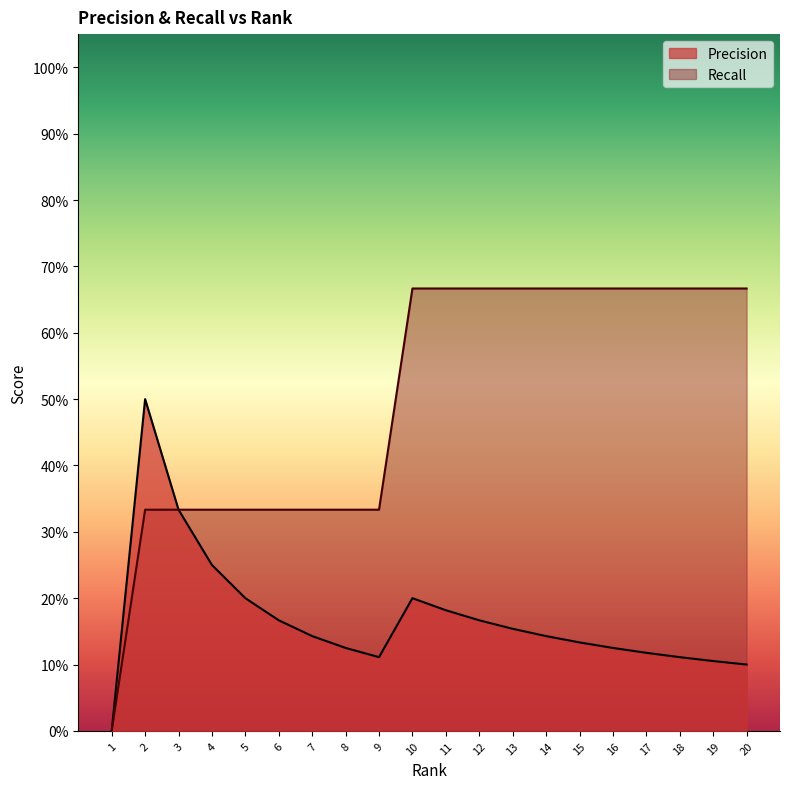

Where is the first local minimum for Precision?

9